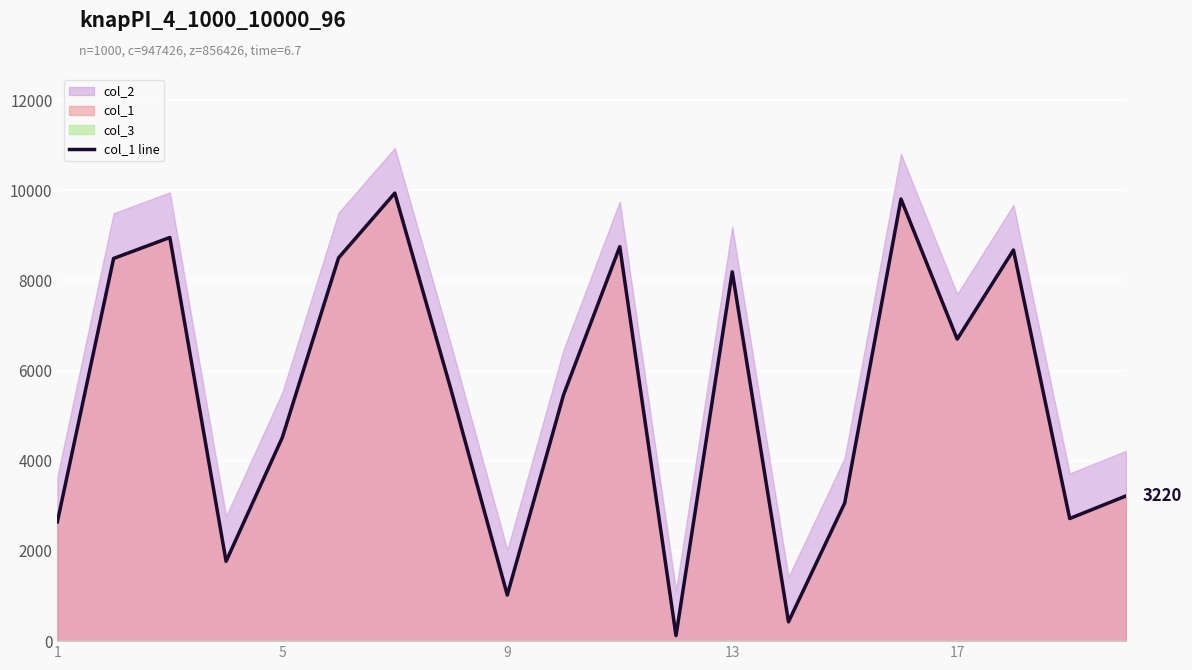

Count the number of values greater than 5575.

9